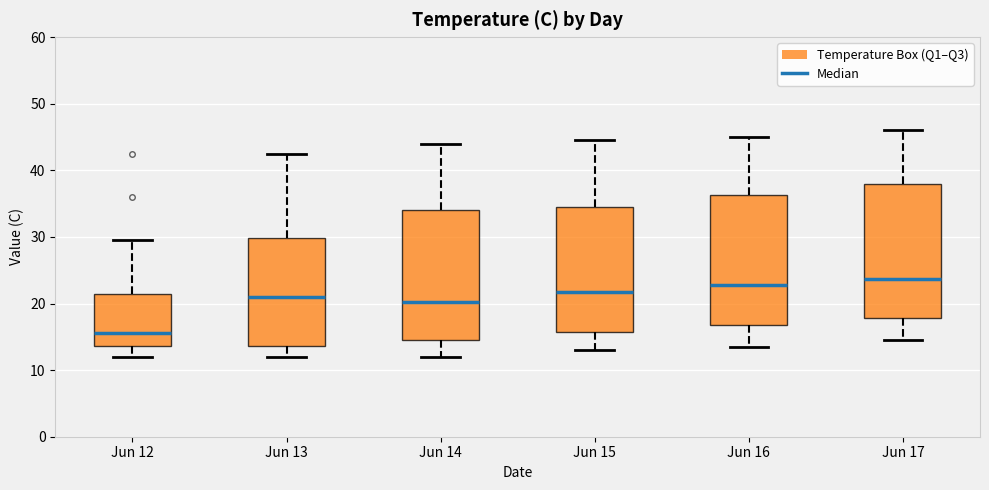

Where does the upper whisker of the box for Jun 16 end on the y-axis? The values are not printed on the chart, so give them approximately, as read against the axis.

45